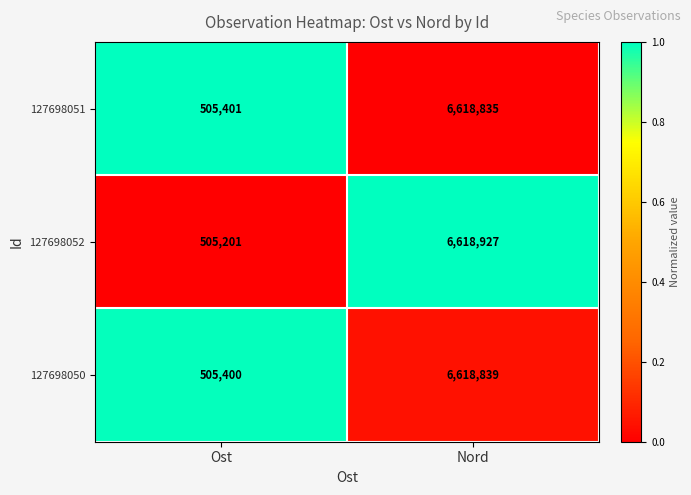

Is it true that 127698051 equals 6618835 at Nord?

True